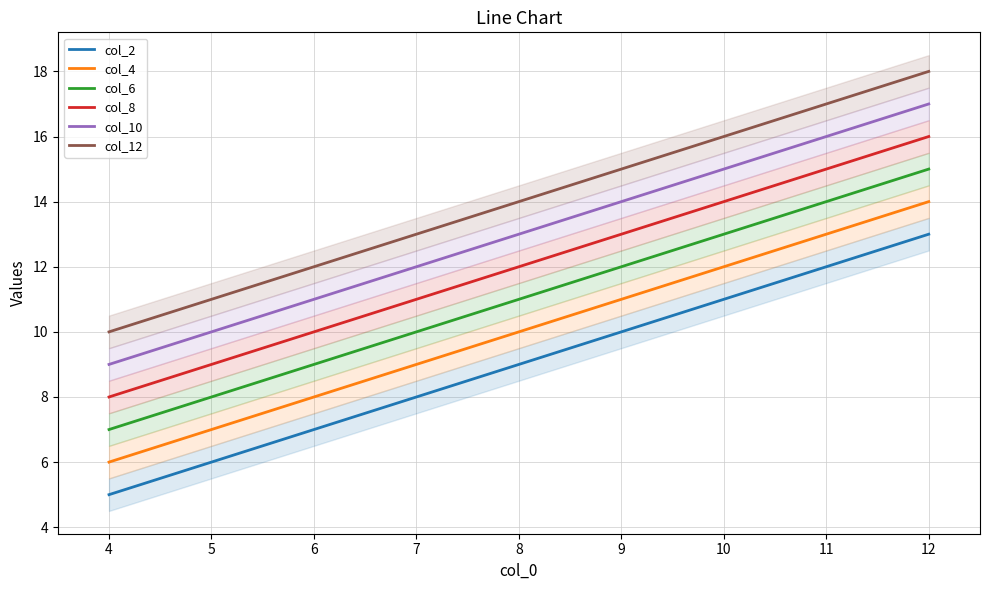

What is the difference between the maximum and minimum values in the col_12 series?

8